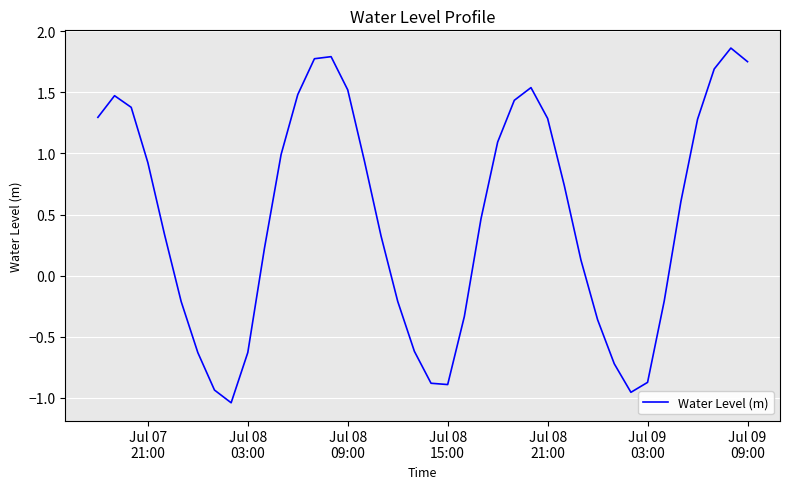

What is the difference between the maximum and minimum values?

2.9